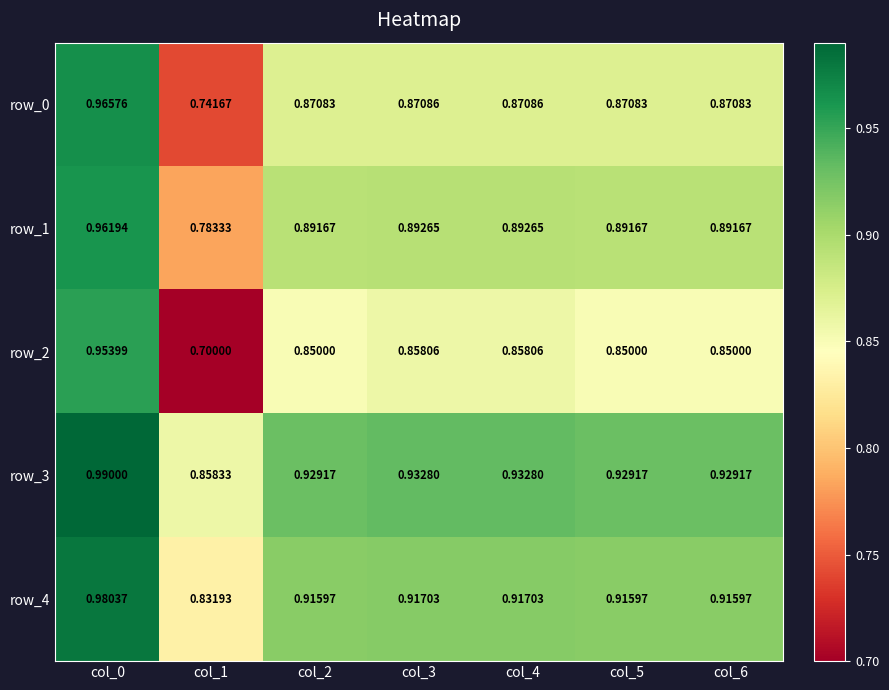

What is the sum of the row_0 values at col_0 and col_1?

1.7